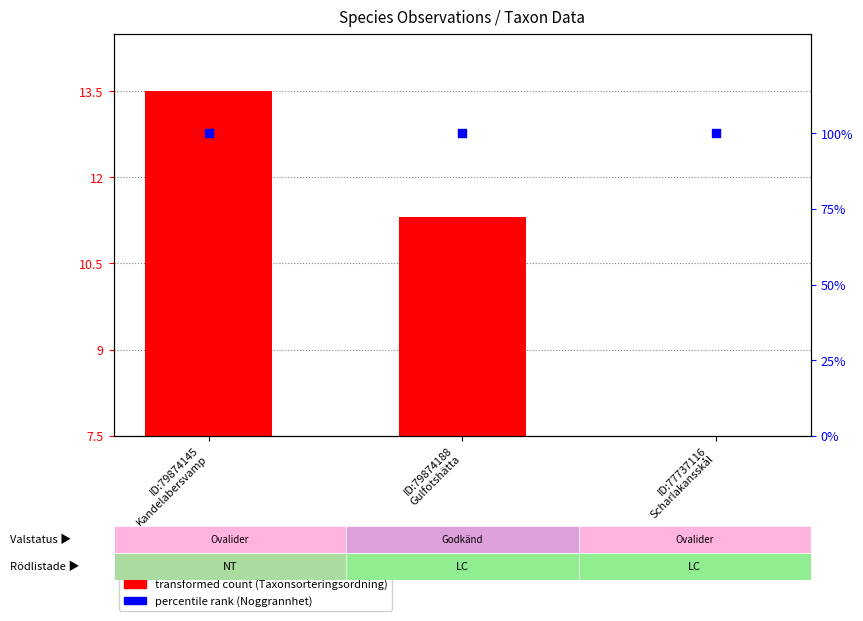

Which series has the largest total across all categories?

percentile rank (Noggrannhet)